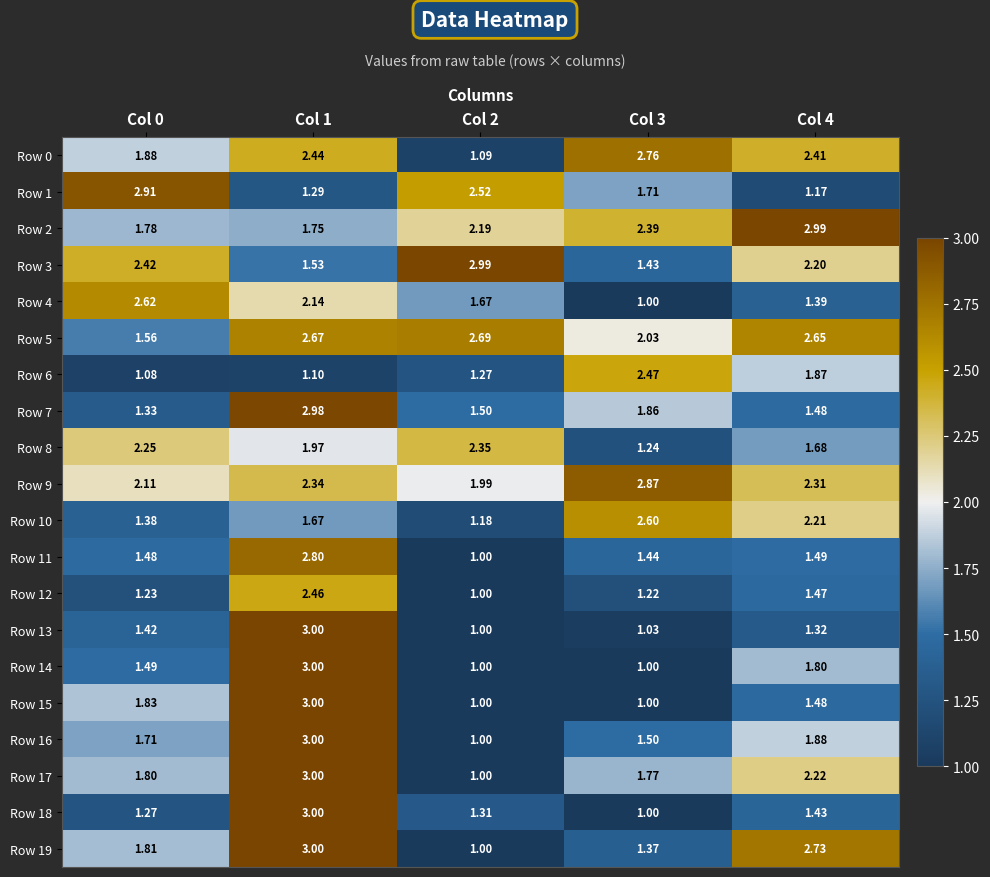

Is the value of Row 18 at Col 0 greater than the value of Row 8 at Col 2?

No